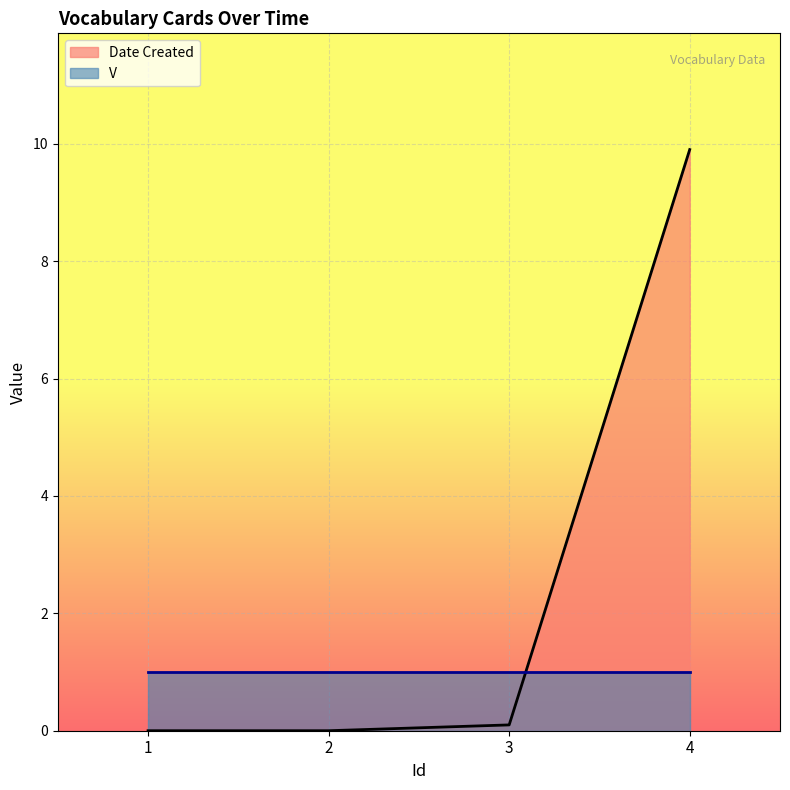

What is the greatest value displayed?

9.9